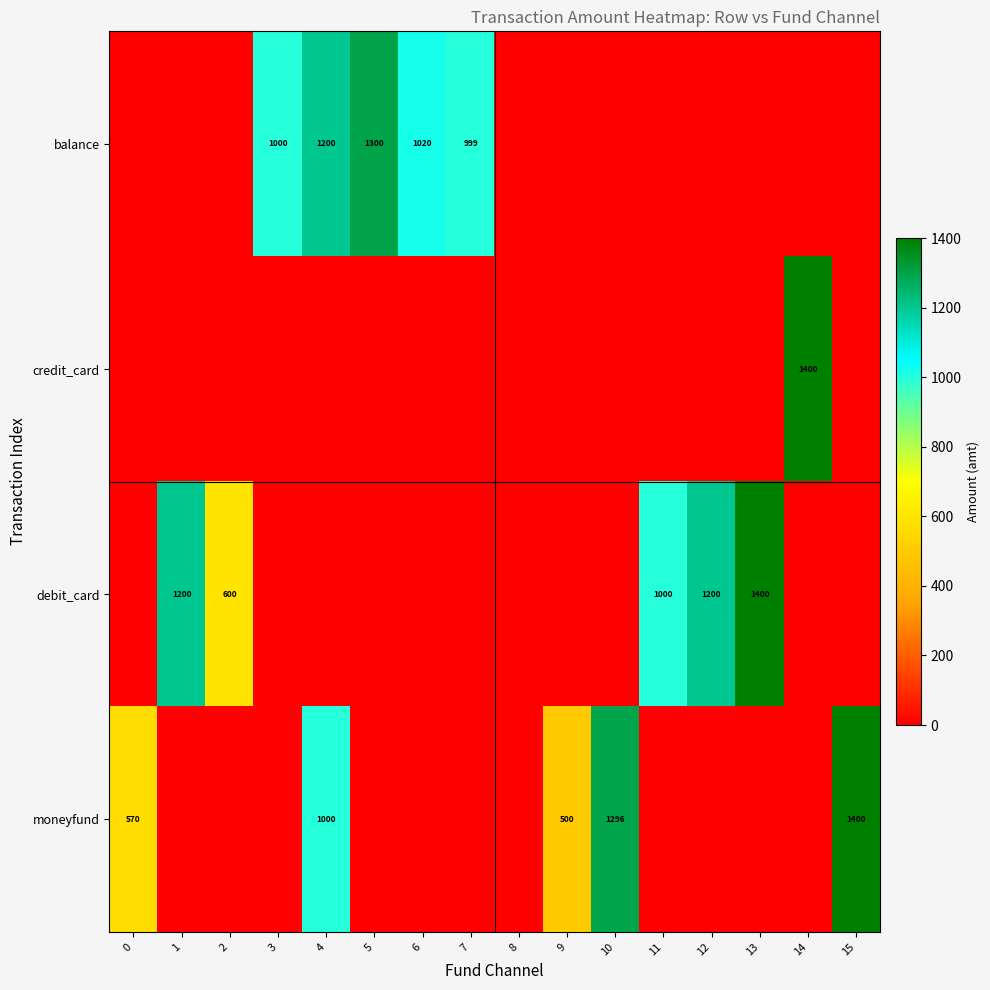

Is it true that debit_card equals 1200 at 12?

True